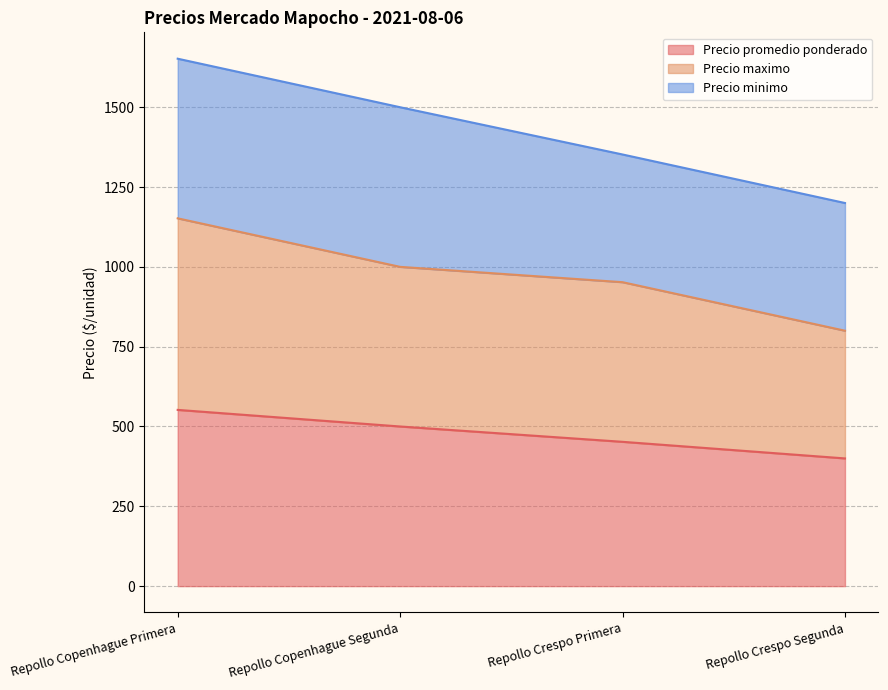

What is the sum of the Precio promedio ponderado values at Repollo Copenhague Primera and Repollo Crespo Segunda?

952